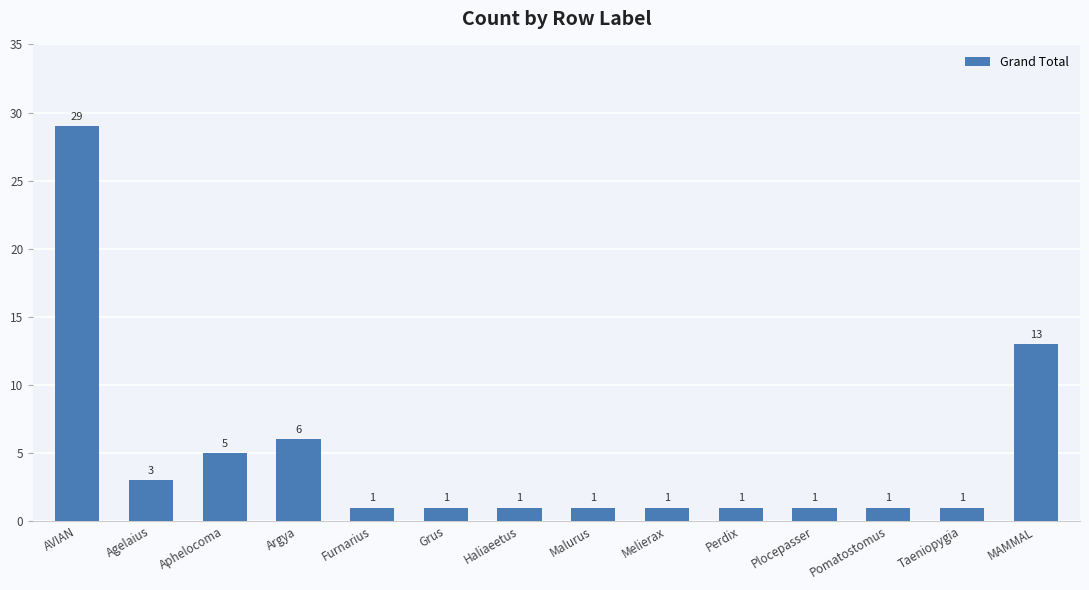

What is the maximum value shown in the chart?

29